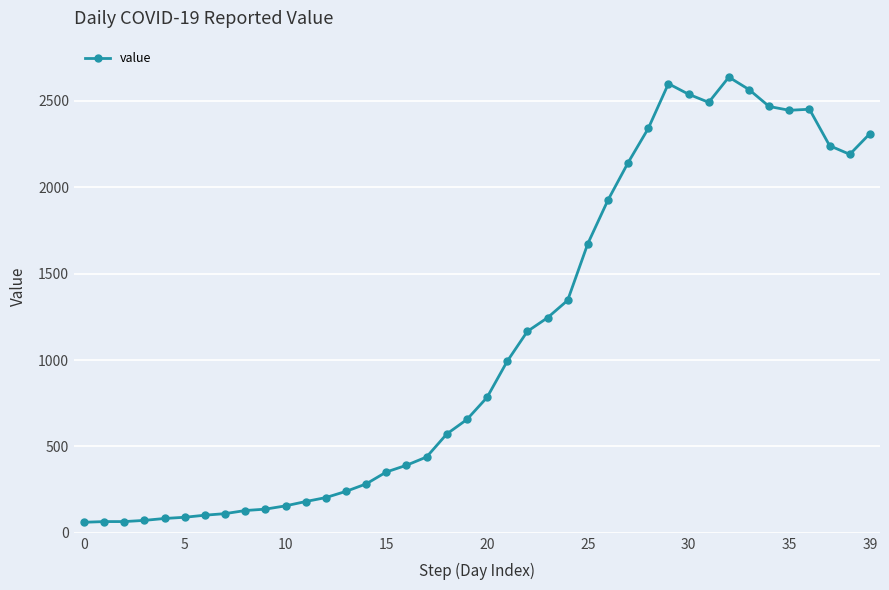

True or false: there are more than 0 points higher than both neighbors.

True